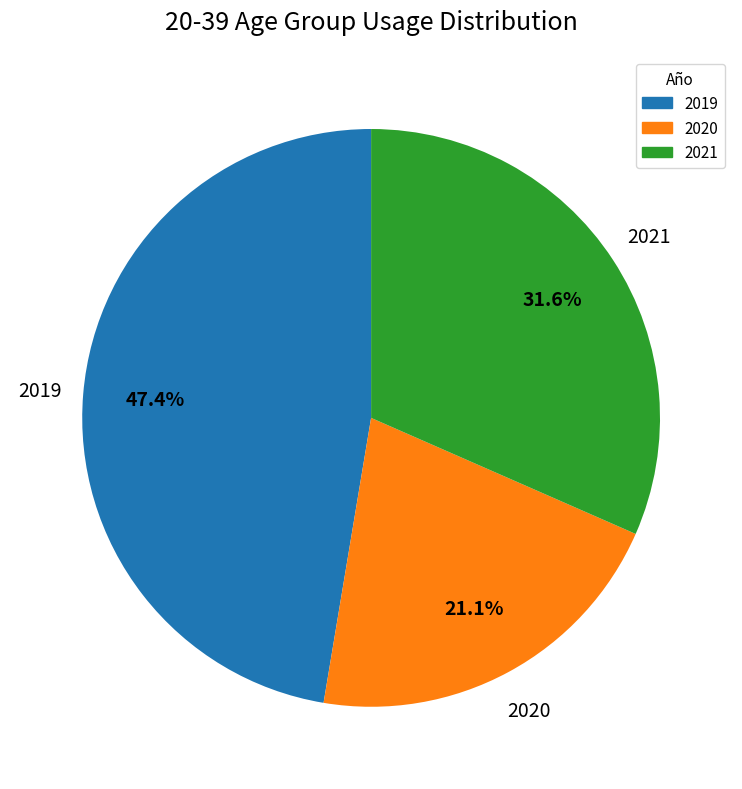

To the nearest percent, what is the difference between the largest and smallest slice percentages?

26%